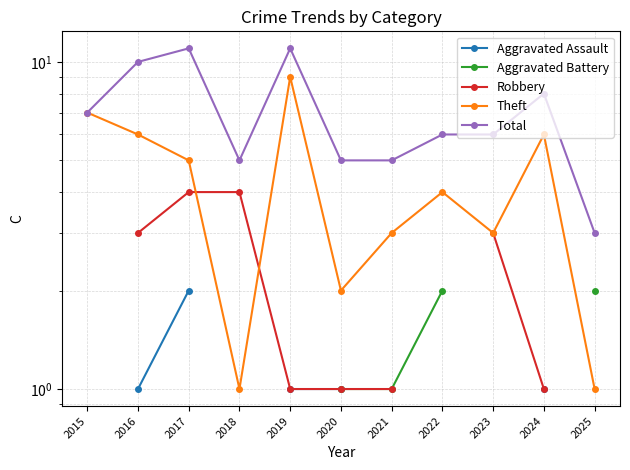

True or false: Robbery and Aggravated Assault intersect in this chart.

False